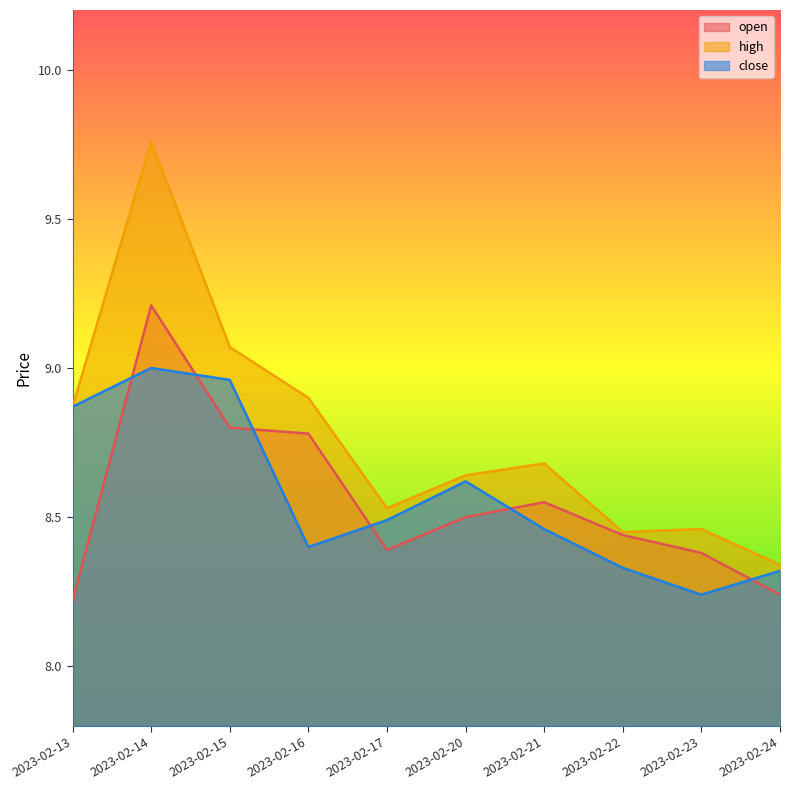

What is the sum of all open values?

85.5